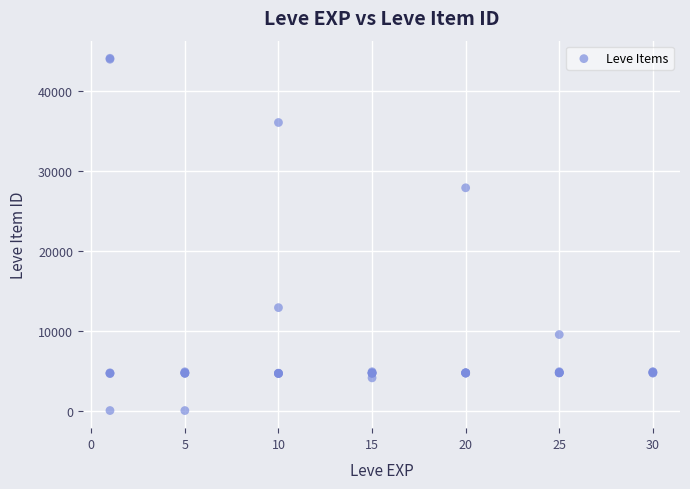

What Y value in the scatter plot is closest to 22048?

27884